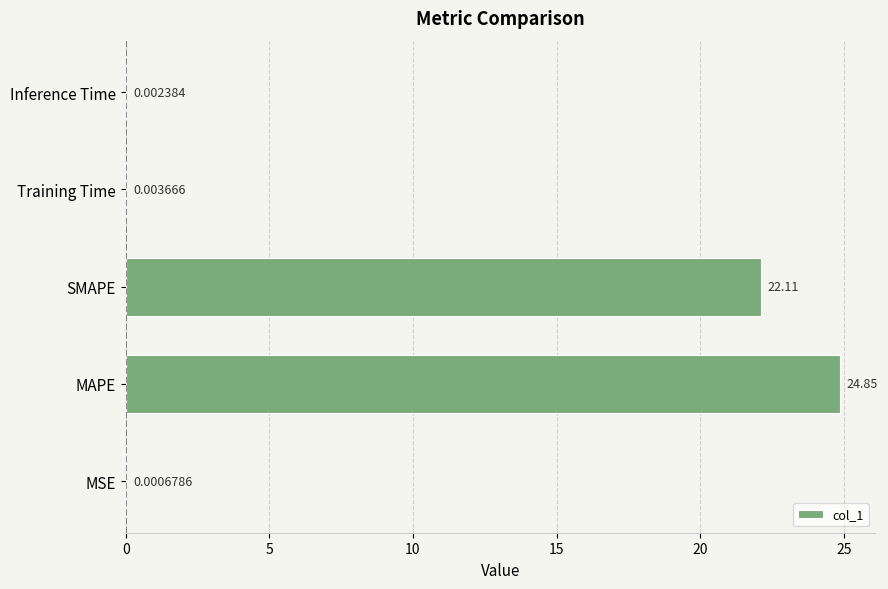

Which label corresponds to the largest value in the chart?

MAPE